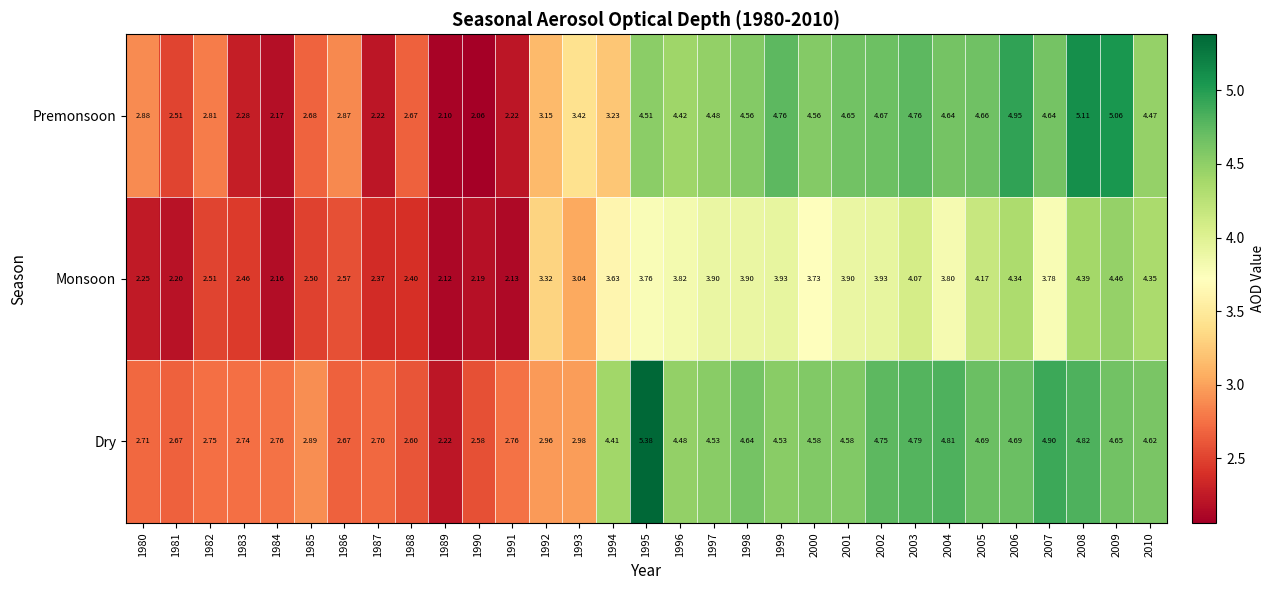

At which category does the chart reach its peak across all series?

1995